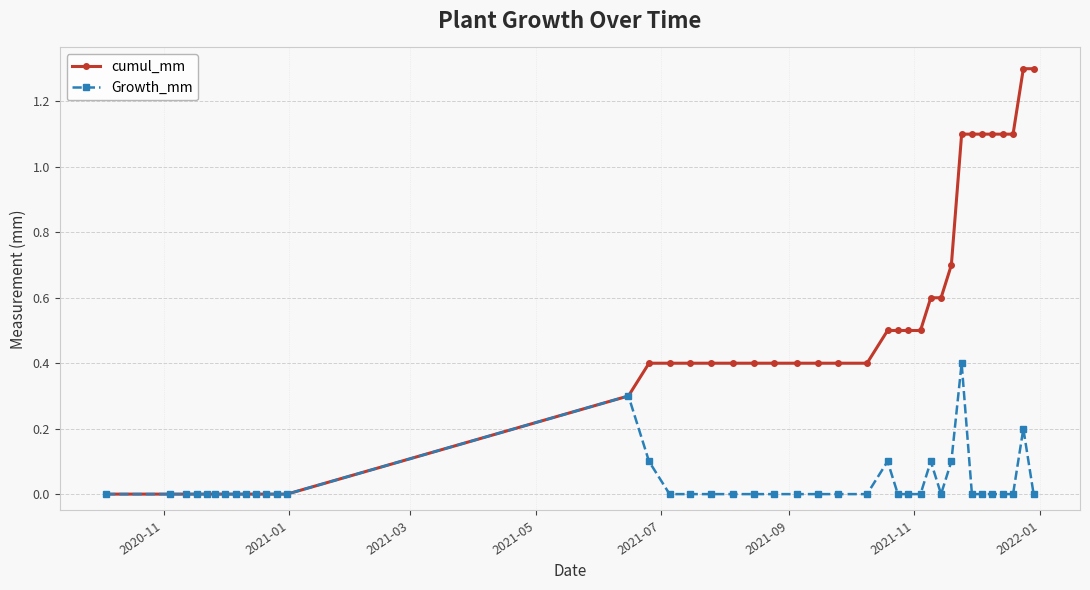

Rank the series by their maximum value, from highest to lowest.

cumul_mm, Growth_mm